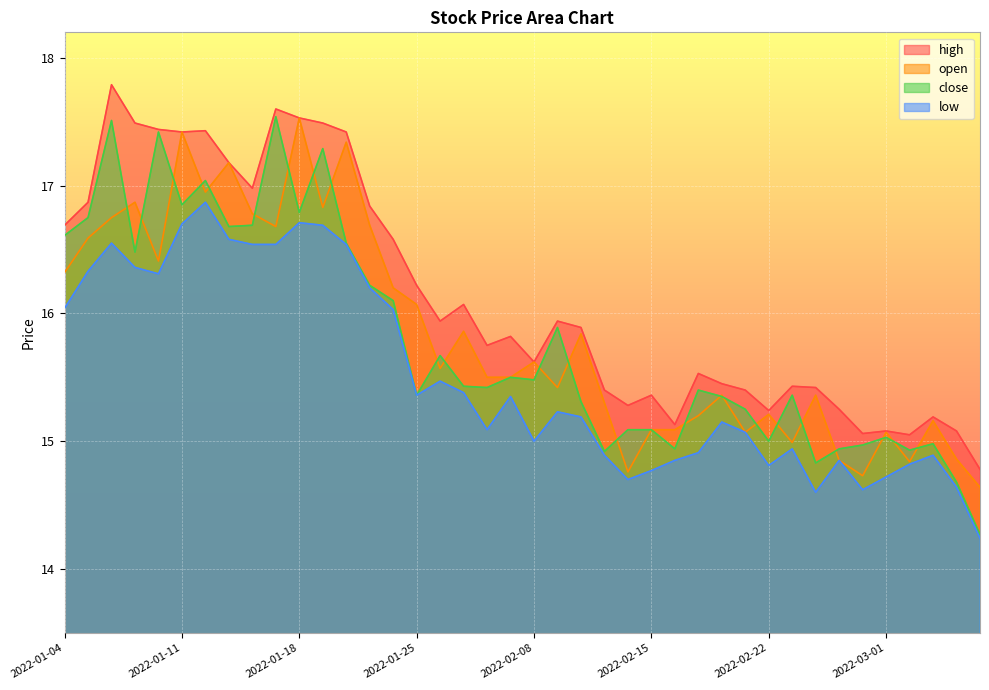

At which category does close reach its first local peak?

2022-01-06